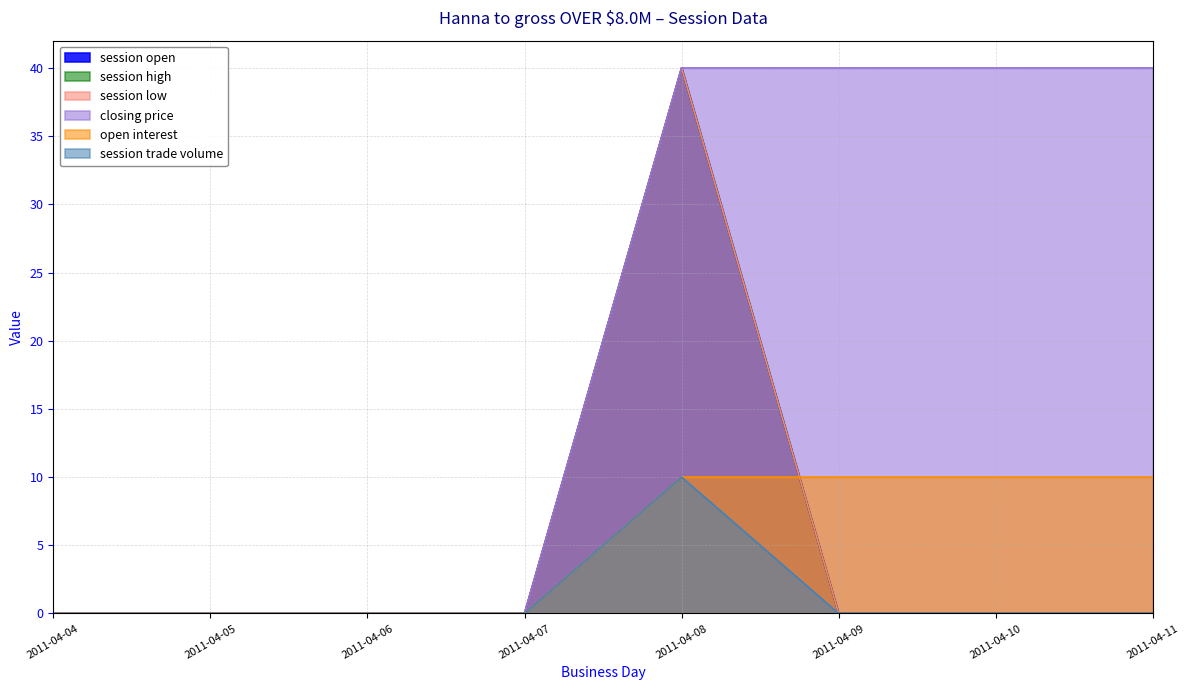

True or false: session low has more than 2 points higher than both neighbors.

False